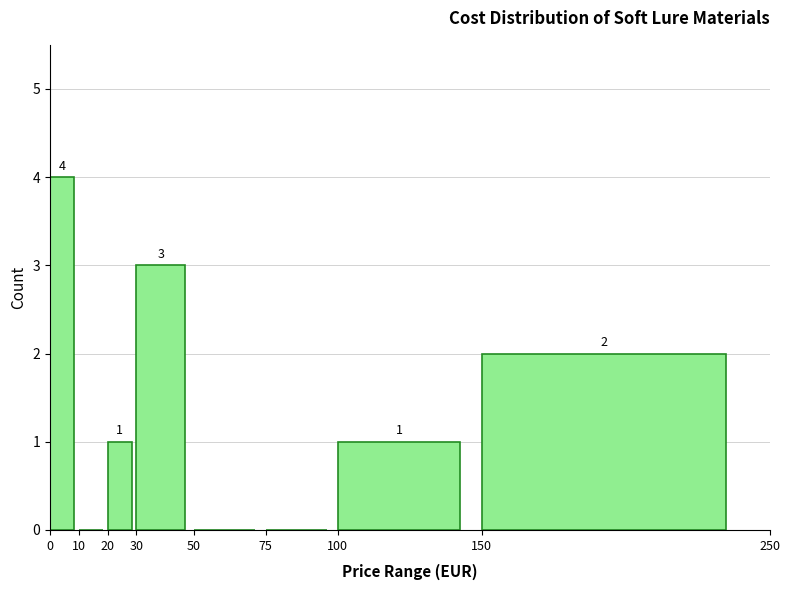

Over which range of the x-axis is the bar tallest?

0 to 10